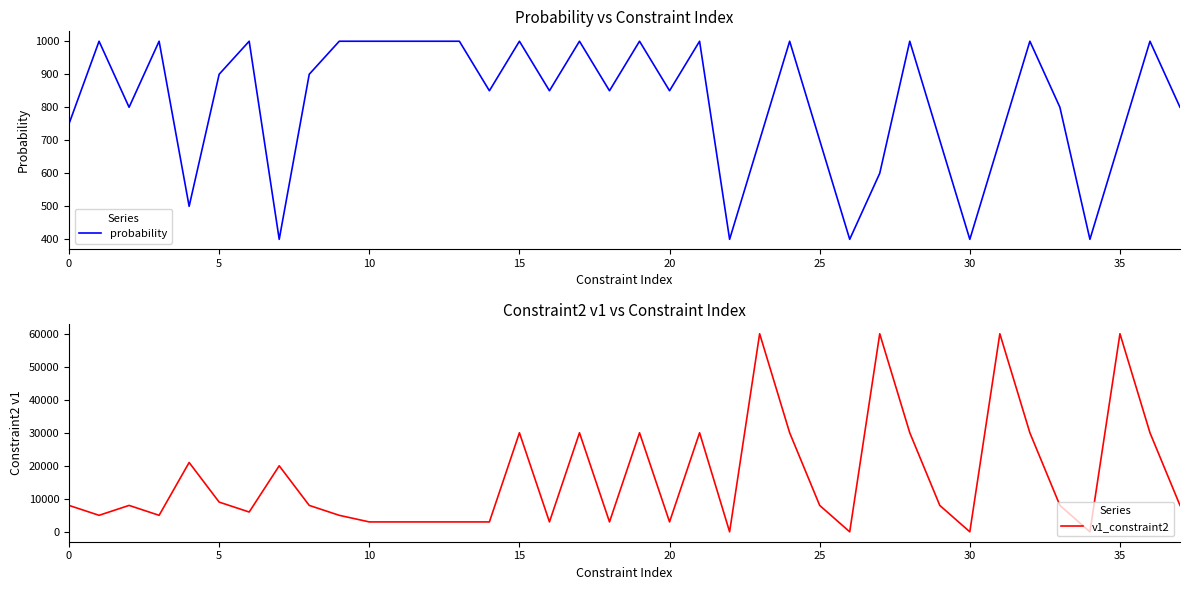

How many times do probability and v1_constraint2 cross each other?

8